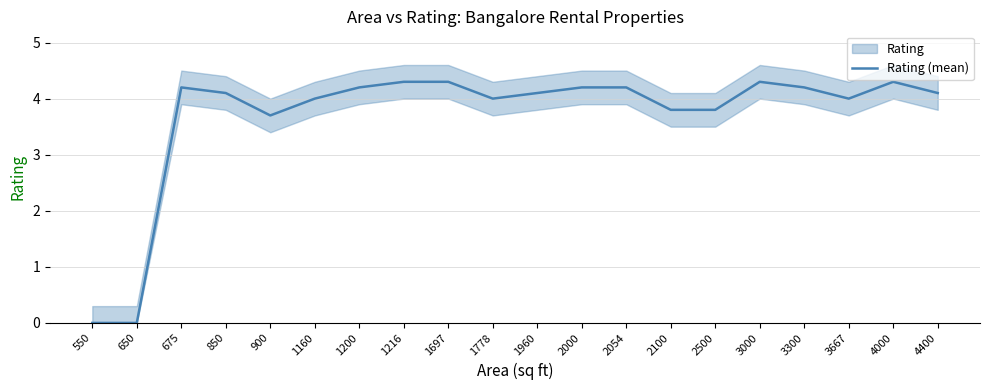

At which category does the chart reach its minimum across all series?

550